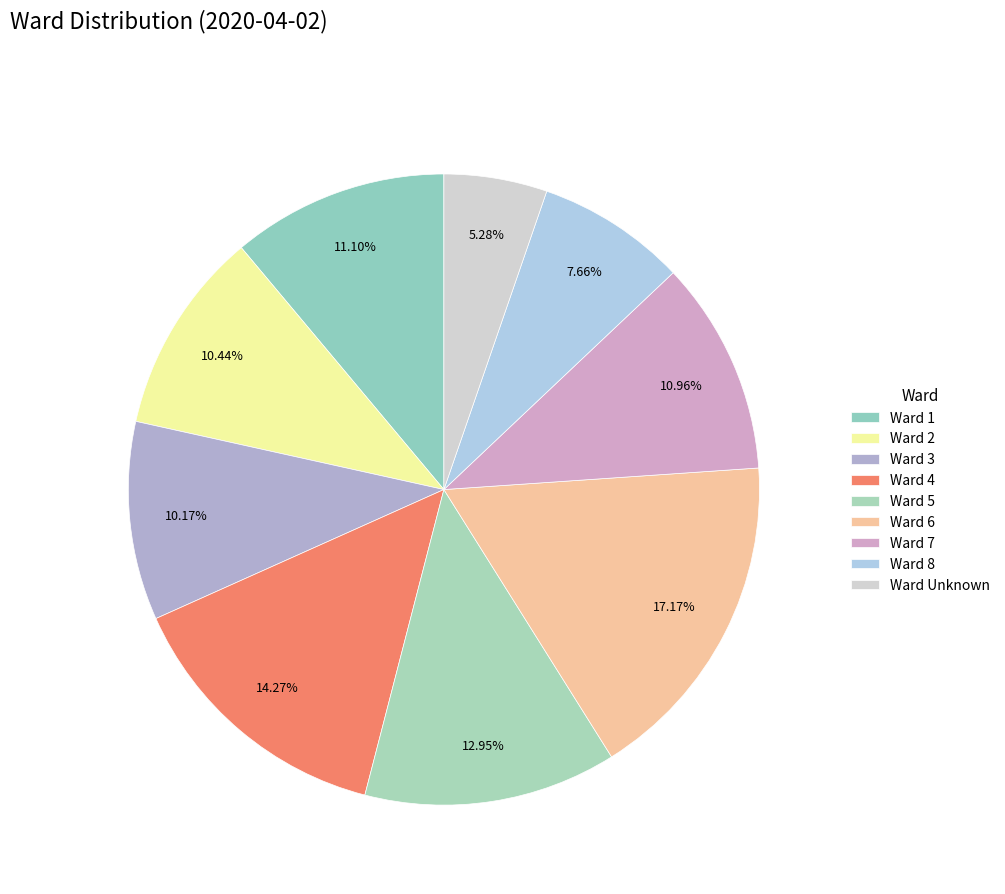

How many segments does this pie chart have?

9